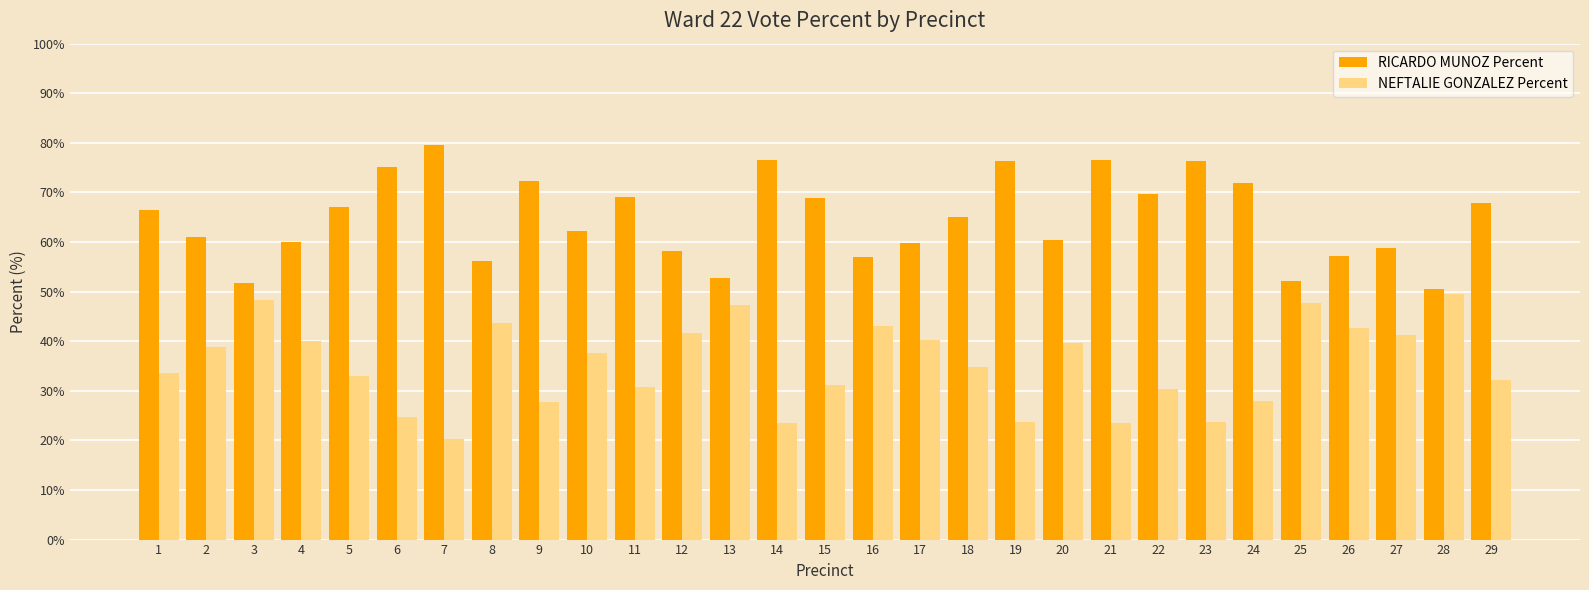

The RICARDO MUNOZ Percent series shows 130.7 at 23. True or false?

False